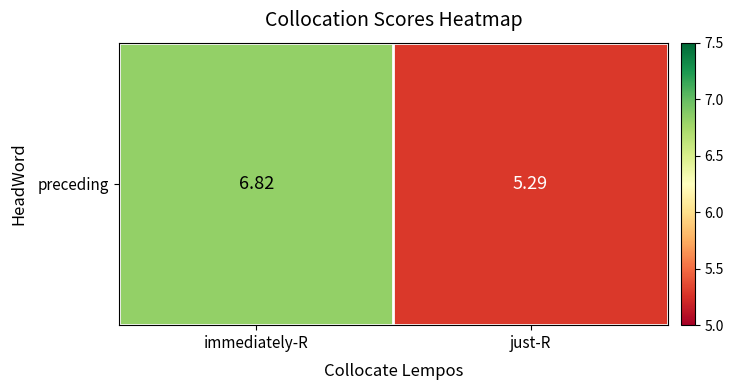

The chart shows a value of 5.3 at just-R. True or false?

True